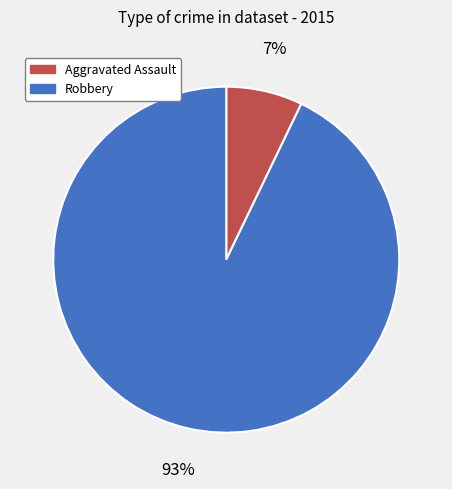

To the nearest percent, what is the average slice percentage?

50%